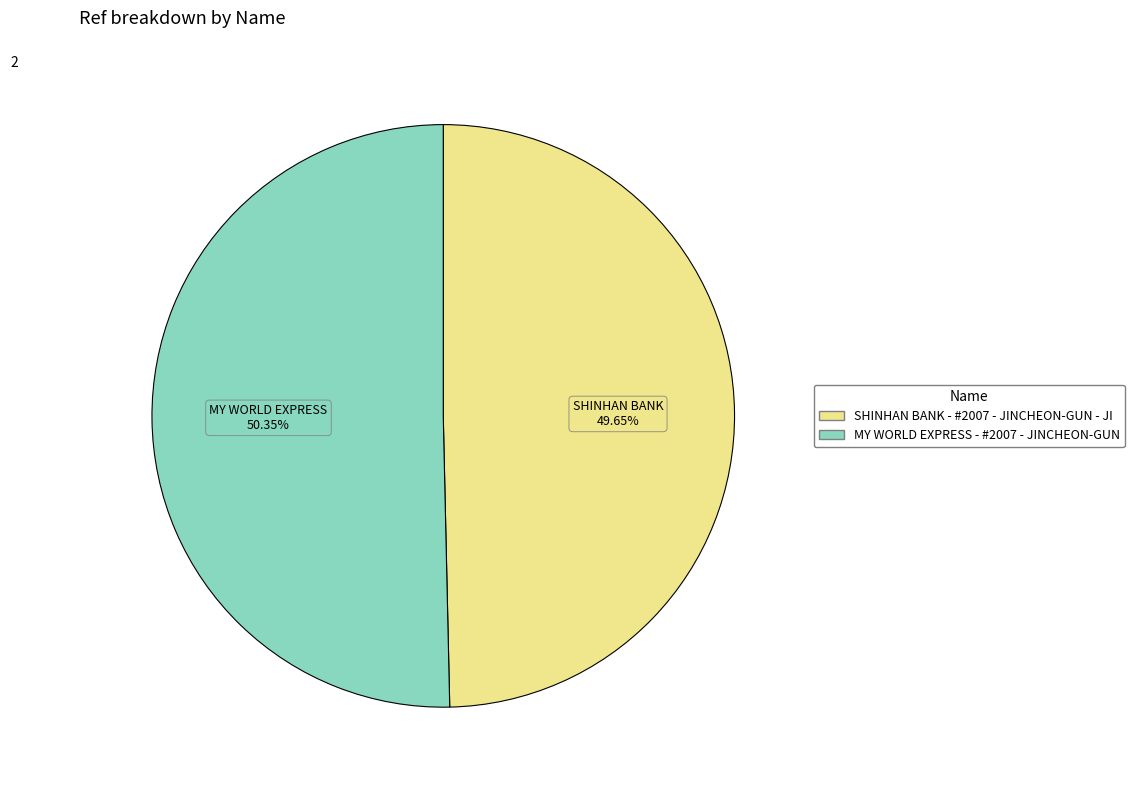

Between MY WORLD EXPRESS - #2007 - JINCHEON-GUN and SHINHAN BANK - #2007 - JINCHEON-GUN - JI, which is larger?

MY WORLD EXPRESS - #2007 - JINCHEON-GUN